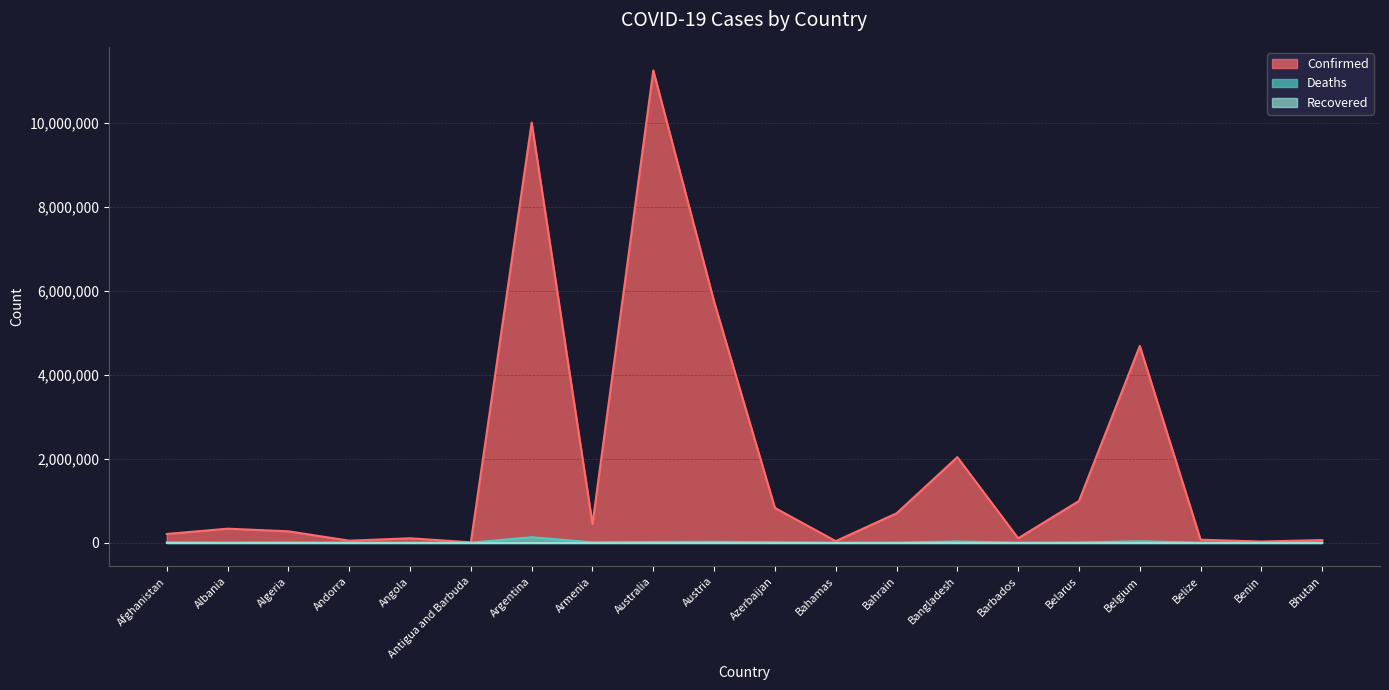

How many lines are shown in the chart?

3